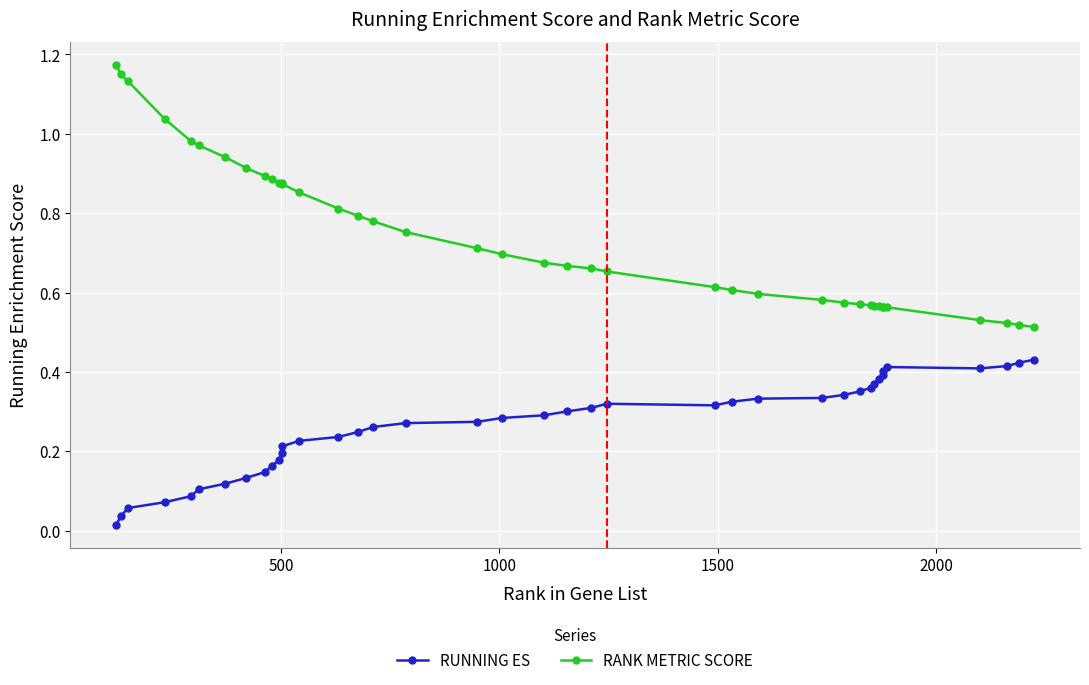

Rank the series by their average value, from lowest to highest.

RUNNING ES, RANK METRIC SCORE